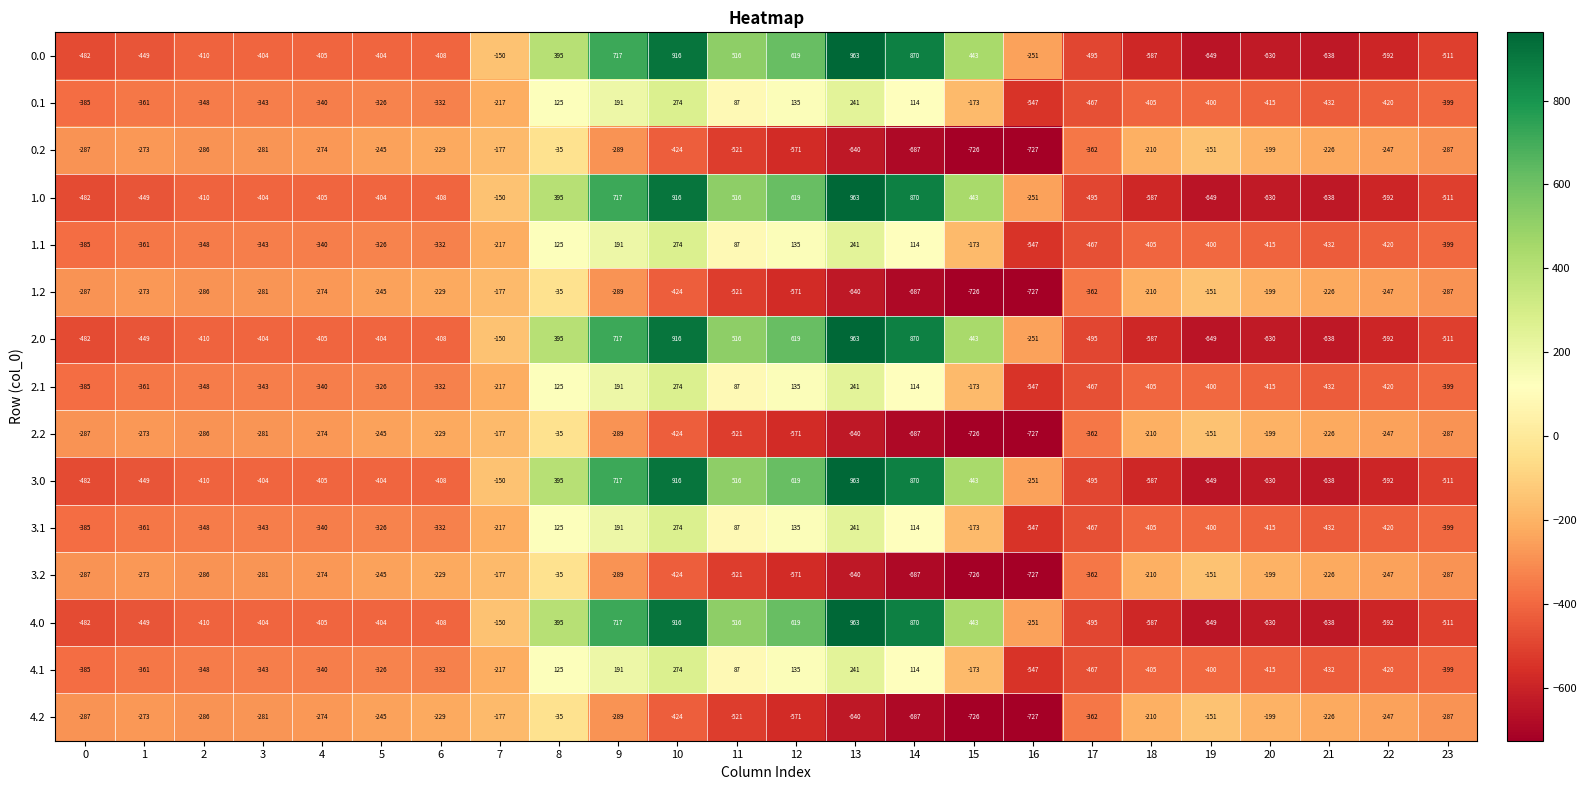

How many data points does each series have?

24